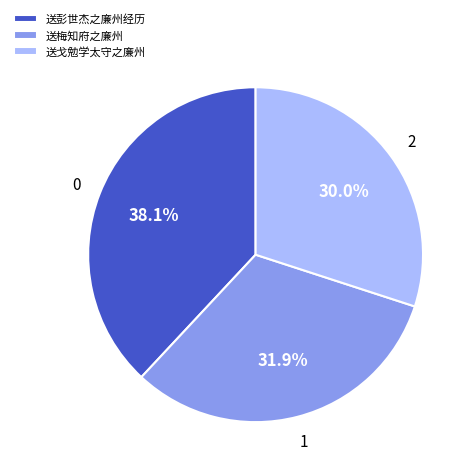

To the nearest percent, what portion does 送戈勉学太守之廉州 represent?

30%